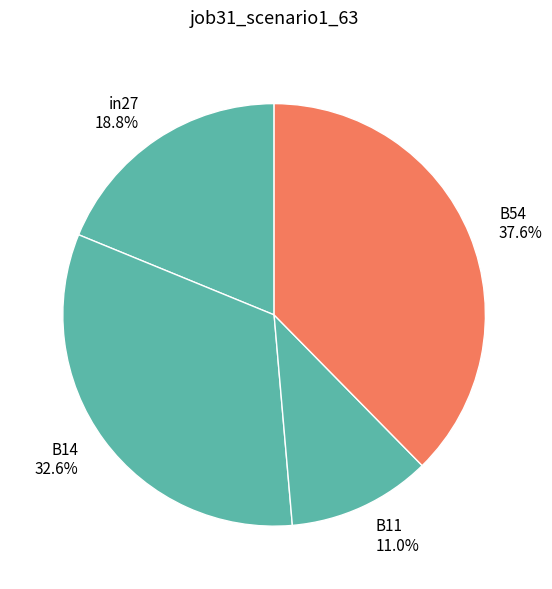

Is there a majority slice in this chart?

No